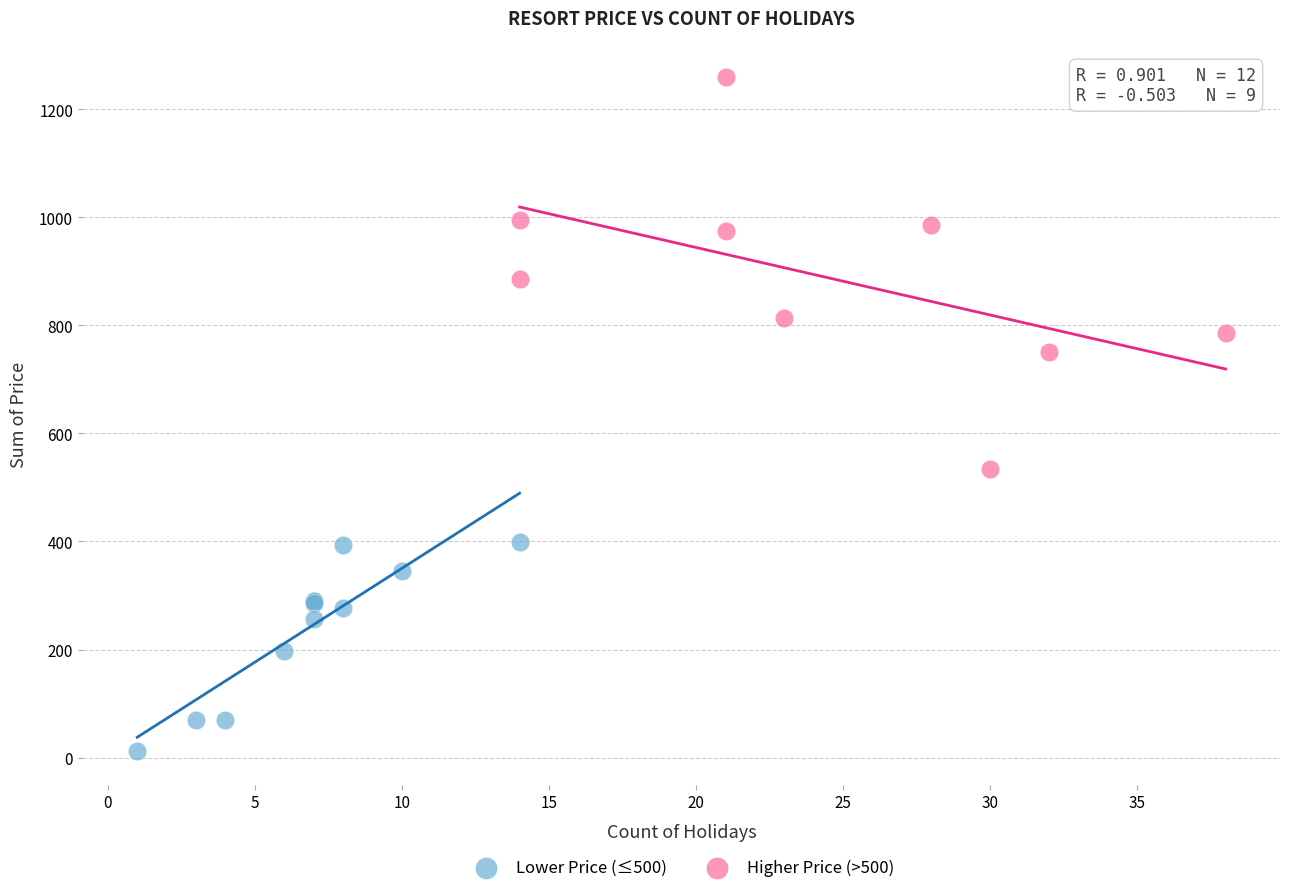

Which series contains the highest Y value?

Higher Price (>500)